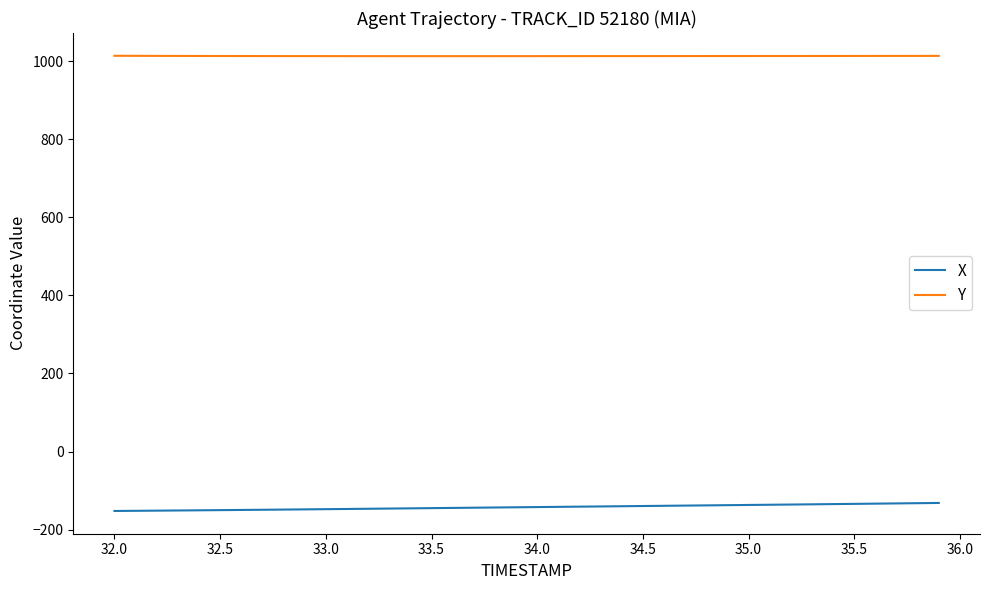

True or false: X and Y cross at least once.

False